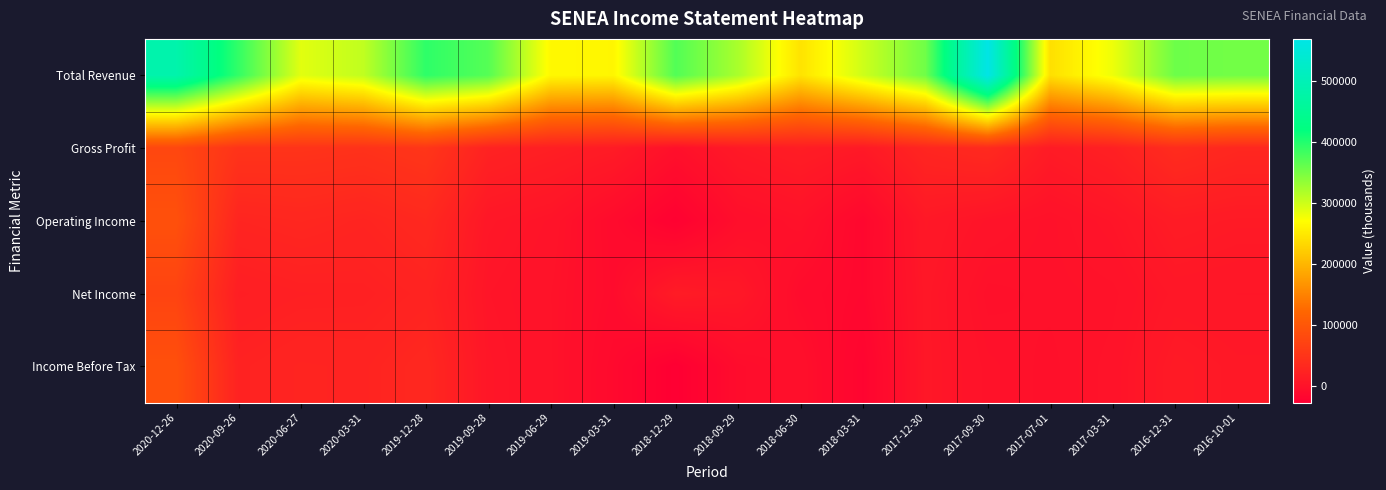

Reading left to right, what are all the values shown in this chart?

Total Revenue: 2020-12-26=484400	2020-09-26=390300	2020-06-27=288200	2020-03-31=307900	2019-12-28=393000	2019-09-28=370000	2019-06-29=264900	2019-03-31=262600	2018-12-29=372200	2018-09-29=320700	2018-06-30=244100	2018-03-31=299700	2017-12-30=354900	2017-09-30=568800	2017-07-01=241200	2017-03-31=280700	2016-12-31=356800	2016-10-01=352600
Gross Profit: 2020-12-26=77700	2020-09-26=48900	2020-06-27=48600	2020-03-31=46400	2019-12-28=52300	2019-09-28=24100	2019-06-29=19100	2019-03-31=13800	2018-12-29=-2100	2018-09-29=11000	2018-06-30=16800	2018-03-31=11200	2017-12-30=28800	2017-09-30=35100	2017-07-01=13500	2017-03-31=21100	2016-12-31=38000	2016-10-01=31000
Operating Income: 2020-12-26=90600	2020-09-26=27700	2020-06-27=30300	2020-03-31=27100	2019-12-28=33100	2019-09-28=7400	2019-06-29=2900	2019-03-31=-9600	2018-12-29=-23700	2018-09-29=-4800	2018-06-30=0	2018-03-31=-14700	2017-12-30=9500	2017-09-30=2900	2017-07-01=-700	2017-03-31=4800	2016-12-31=14400	2016-10-01=12000
Net Income: 2020-12-26=72200	2020-09-26=18000	2020-06-27=20600	2020-03-31=21100	2019-12-28=25300	2019-09-28=4600	2019-06-29=1100	2019-03-31=-8600	2018-12-29=14100	2018-09-29=9100	2018-06-30=-8800	2018-03-31=-14200	2017-12-30=7700	2017-09-30=-2000	2017-07-01=-800	2017-03-31=300	2016-12-31=7700	2016-10-01=6800
Income Before Tax: 2020-12-26=90000	2020-09-26=23700	2020-06-27=27000	2020-03-31=26100	2019-12-28=32100	2019-09-28=6100	2019-06-29=1400	2019-03-31=-11800	2018-12-29=-26900	2018-09-29=-7700	2018-06-30=-2800	2018-03-31=-19100	2017-12-30=7600	2017-09-30=300	2017-07-01=-1900	2017-03-31=1900	2016-12-31=12300	2016-10-01=9600